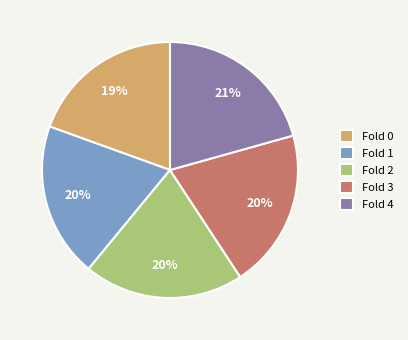

To the nearest percent, what percentage of the pie is Fold 1?

20%